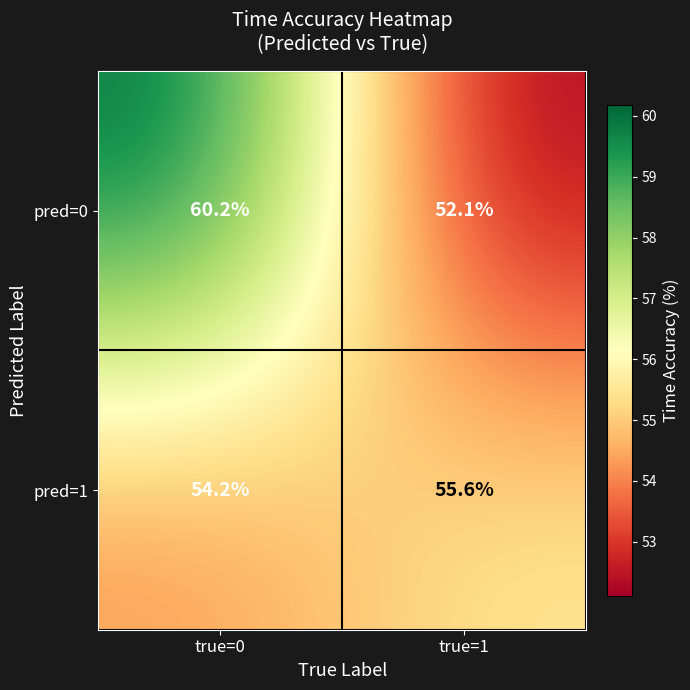

Reading right to left, list all the values displayed in this chart.

pred=0: true=1=52.1	true=0=60.2
pred=1: true=1=55.6	true=0=54.2